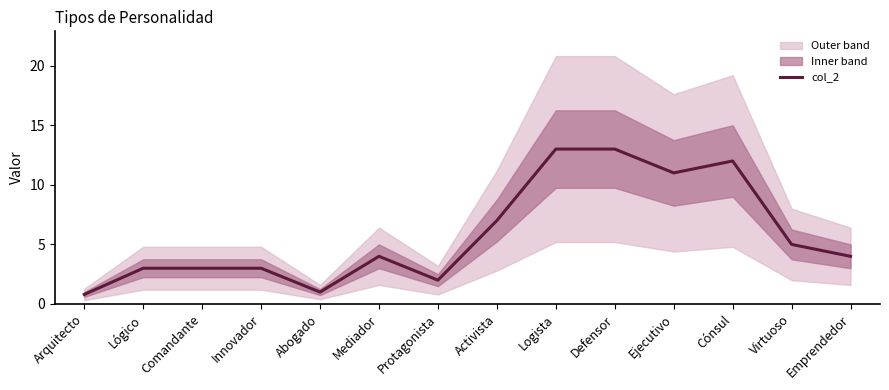

Rank the categories by value from lowest to highest.

Arquitecto, Abogado, Protagonista, Lógico, Comandante, Innovador, Mediador, Emprendedor, Virtuoso, Activista, Ejecutivo, Cónsul, Logista, Defensor